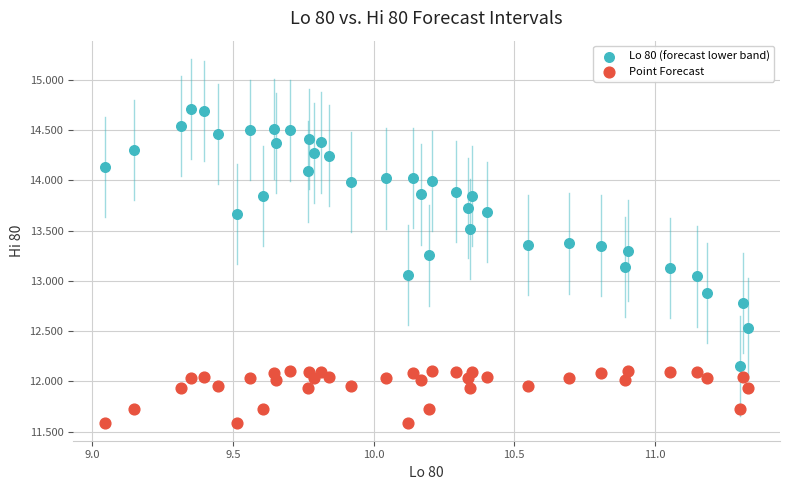

Across all data points, what is the range of X values (max minus min)?

2.3